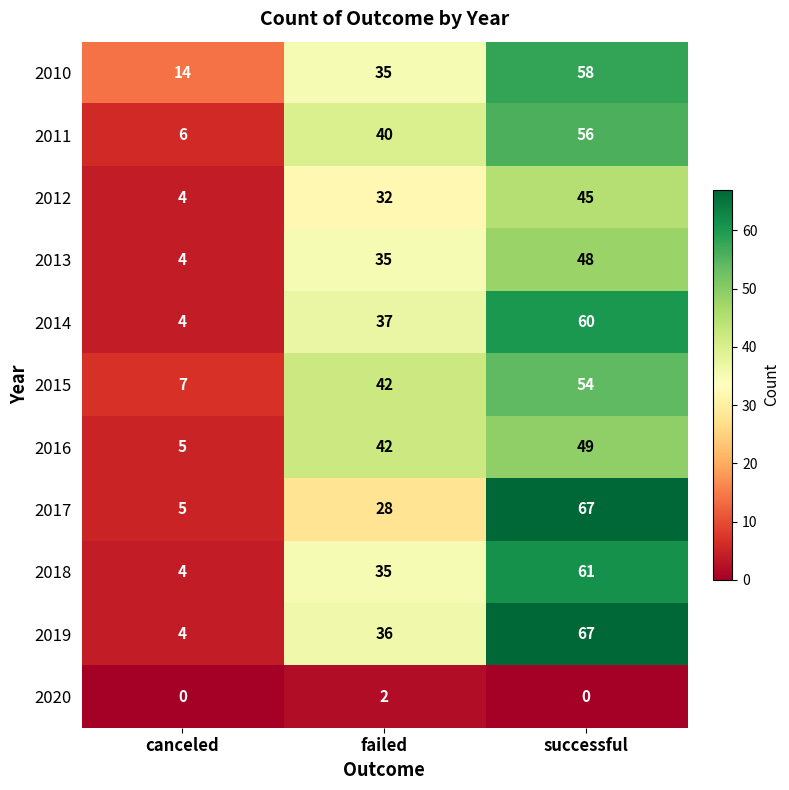

How many distinct data groups are displayed?

11